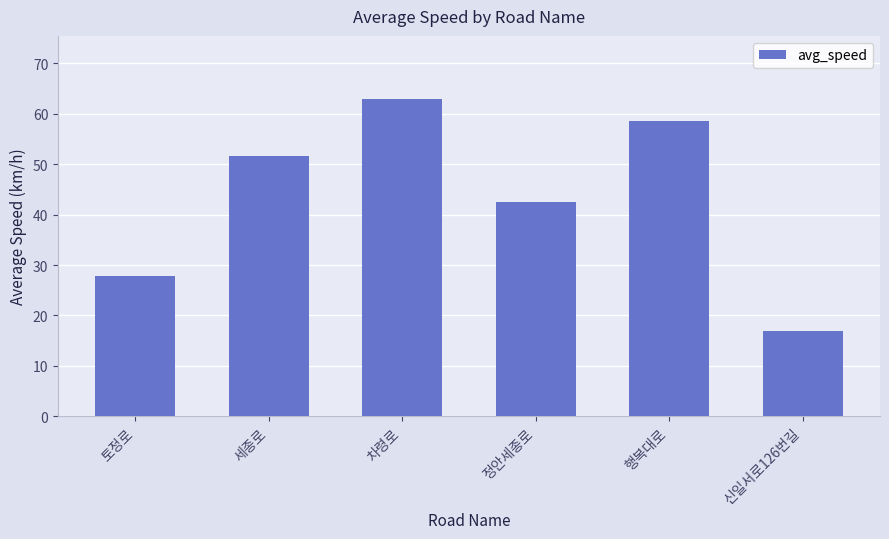

What is the change in value from 차령로 to 정안세종로?

-20.4